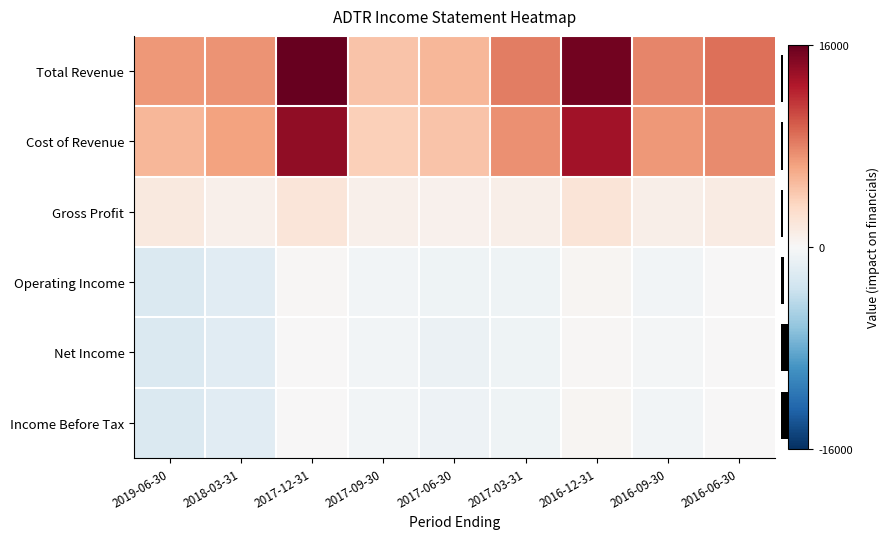

Count the number of categories in the chart.

9